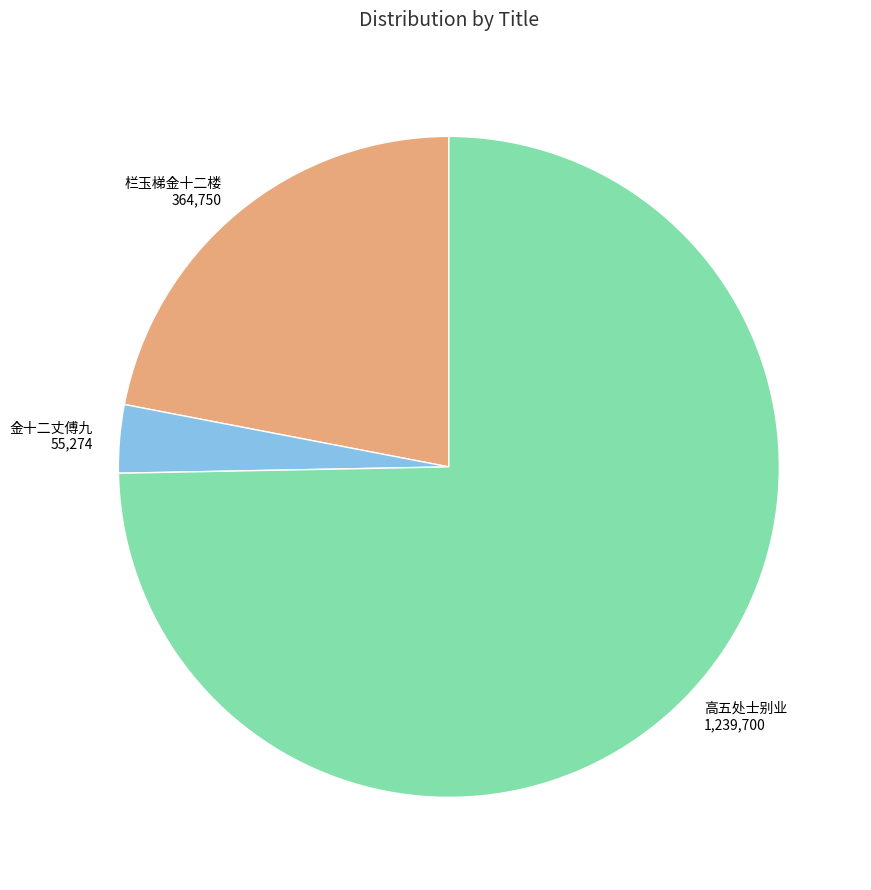

Count the number of slices in the pie.

3